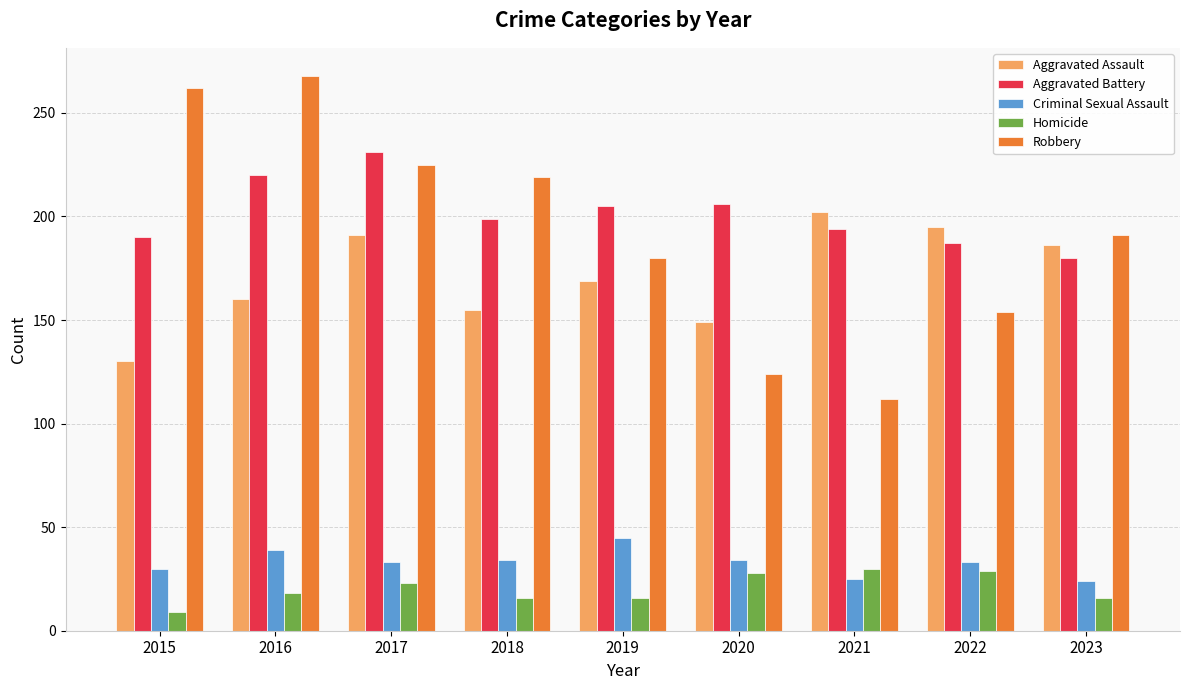

How many data points does each series have?

9